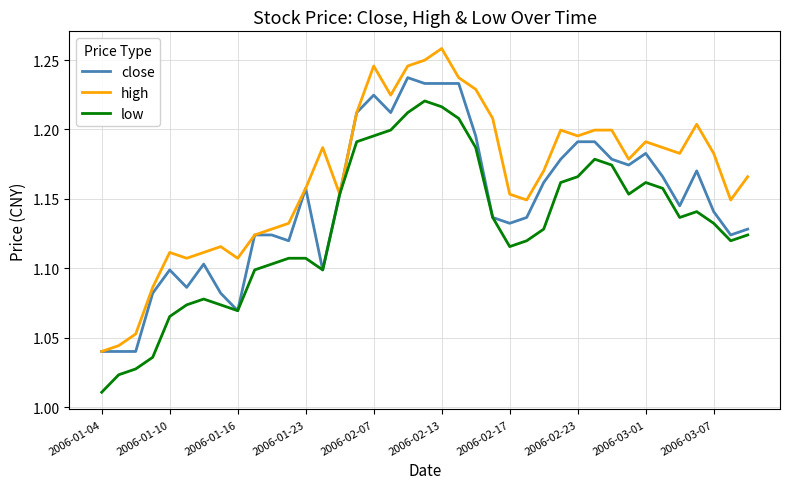

List the series in order of their overall mean, highest first.

high, close, low